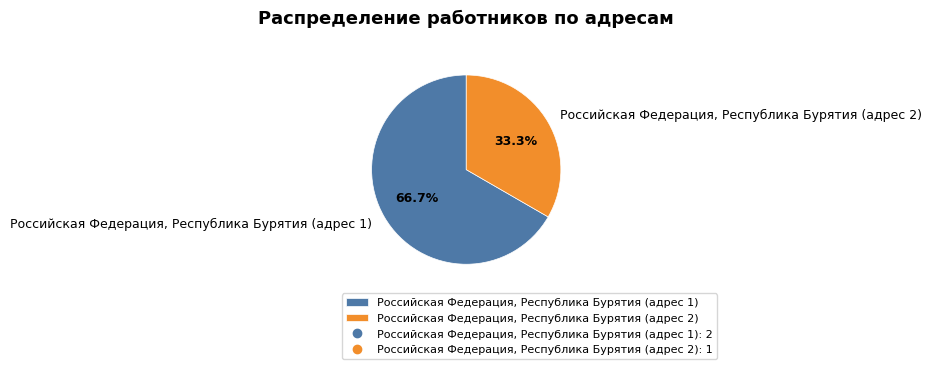

To the nearest percent, what portion does Российская Федерация, Республика Бурятия (адрес 1) represent?

67%